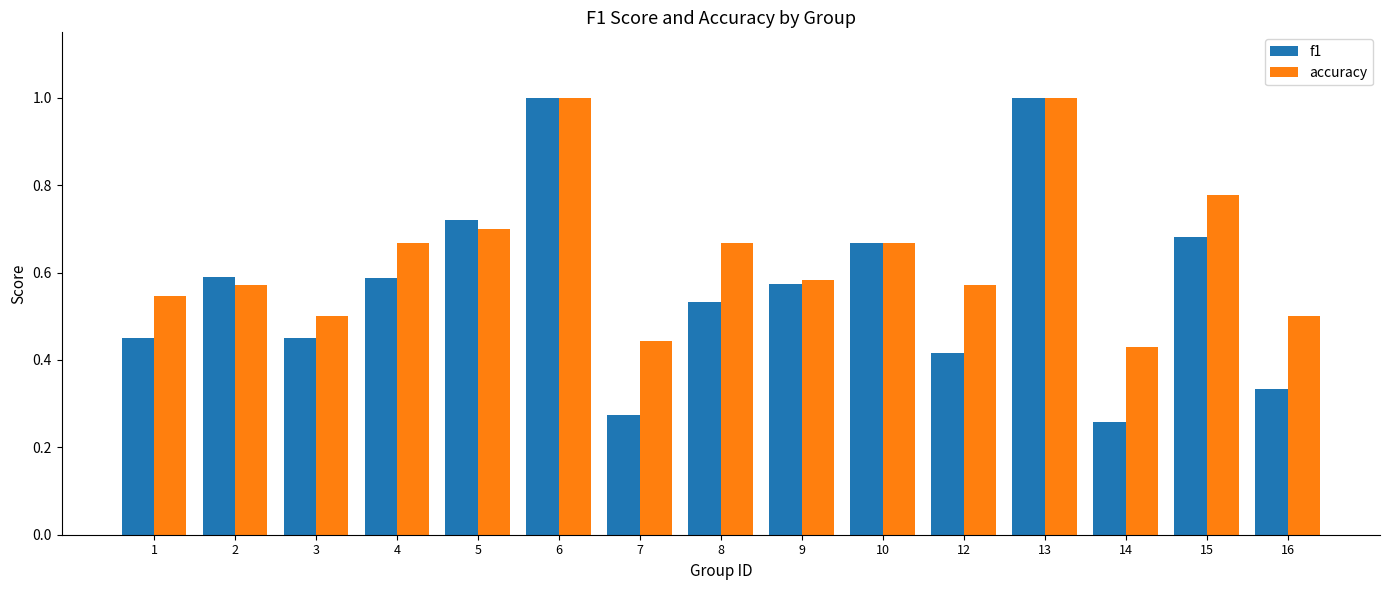

What is the greatest value displayed?

1.0